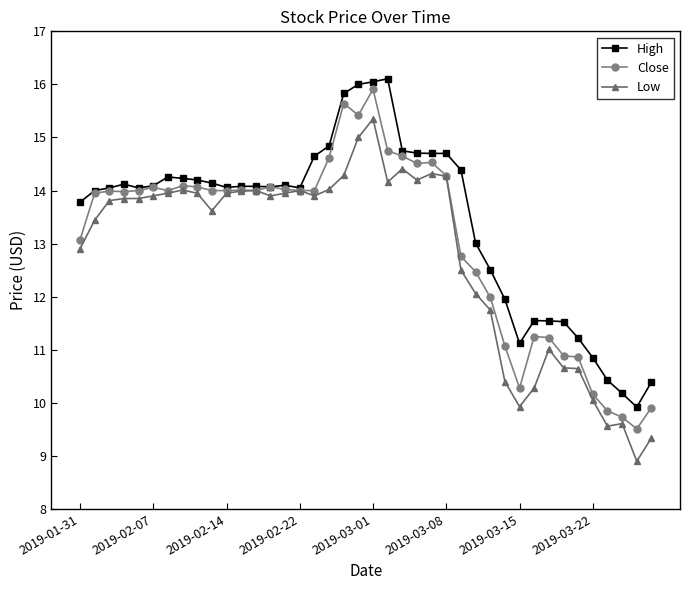

What is the value of the High point at the 37th from the left?

10.4